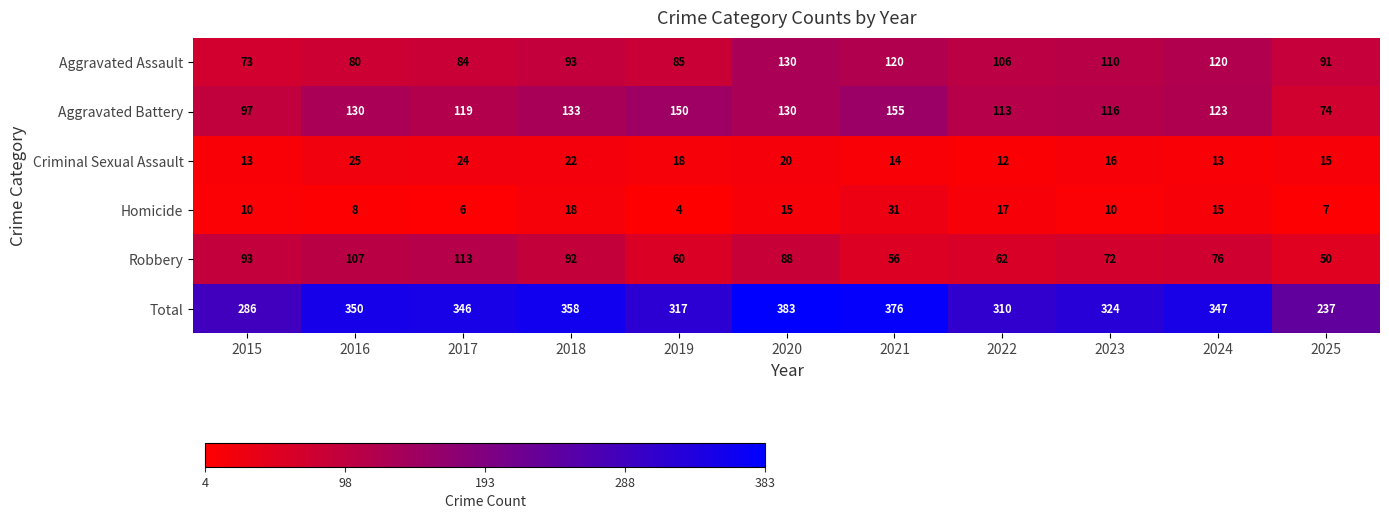

Which series has the largest total across all categories?

Total